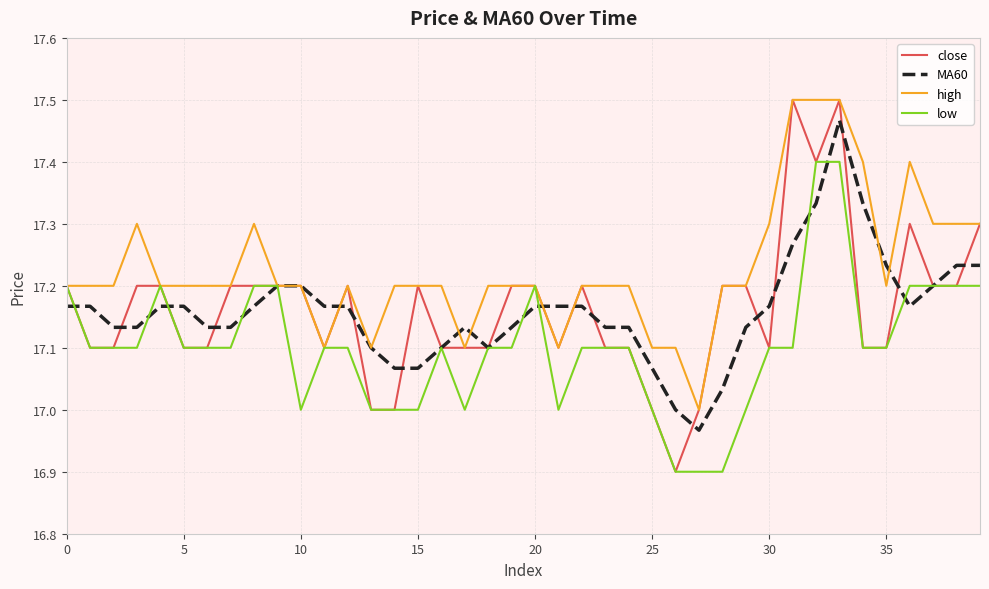

Which series has the largest total across all categories?

high